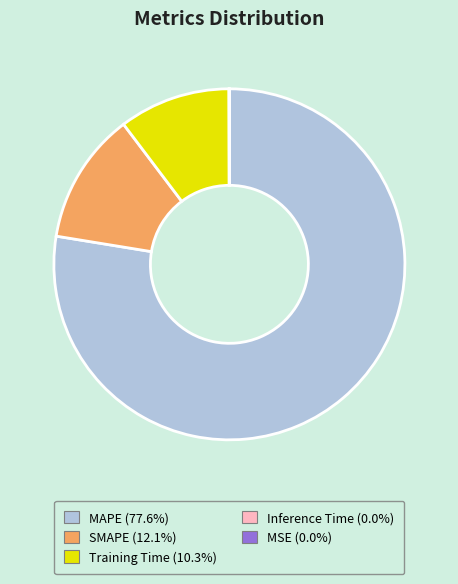

Which slice represents more than half of the pie?

MAPE